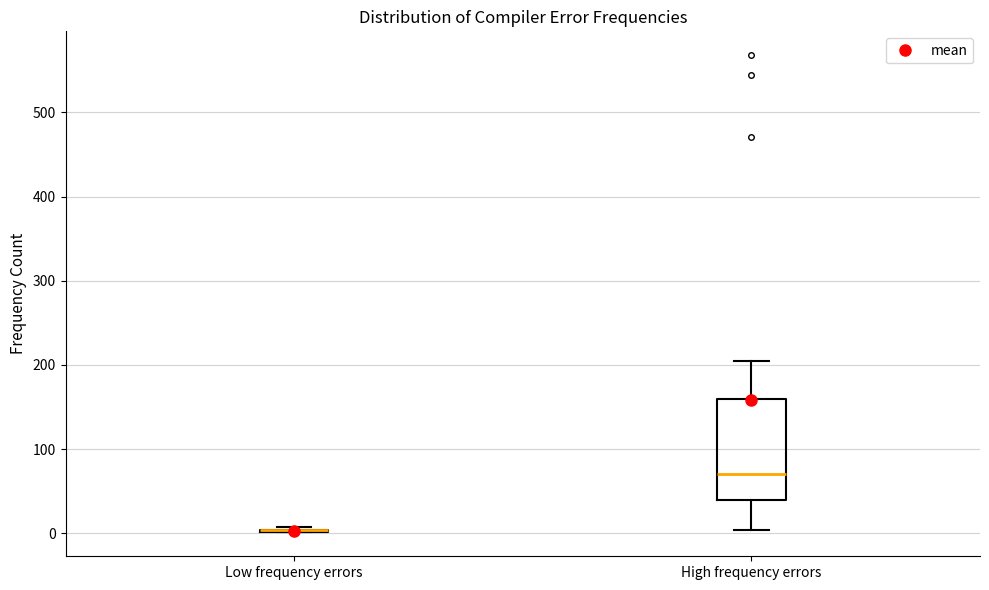

Where does the upper whisker of the box for High frequency errors end on the y-axis? The values are not printed on the chart, so give them approximately, as read against the axis.

210